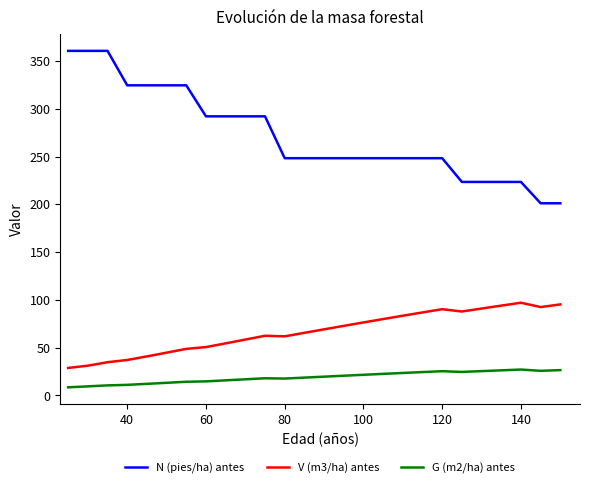

List the series in order of their peak value, lowest first.

G (m2/ha) antes, V (m3/ha) antes, N (pies/ha) antes